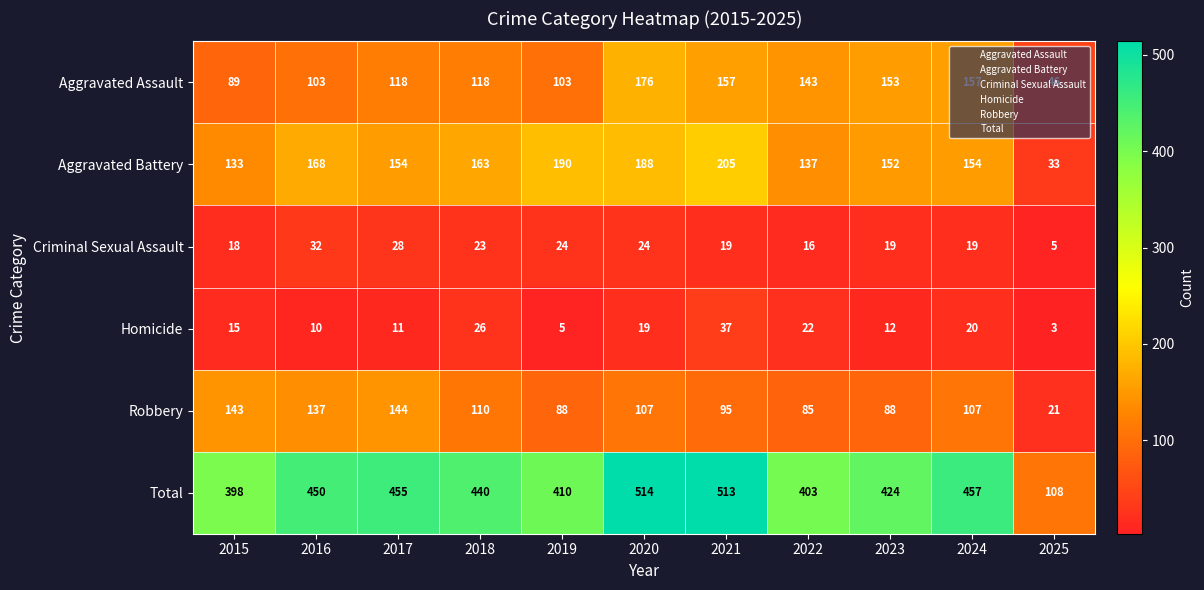

The value of Homicide at 2016 is 10. True or false?

True